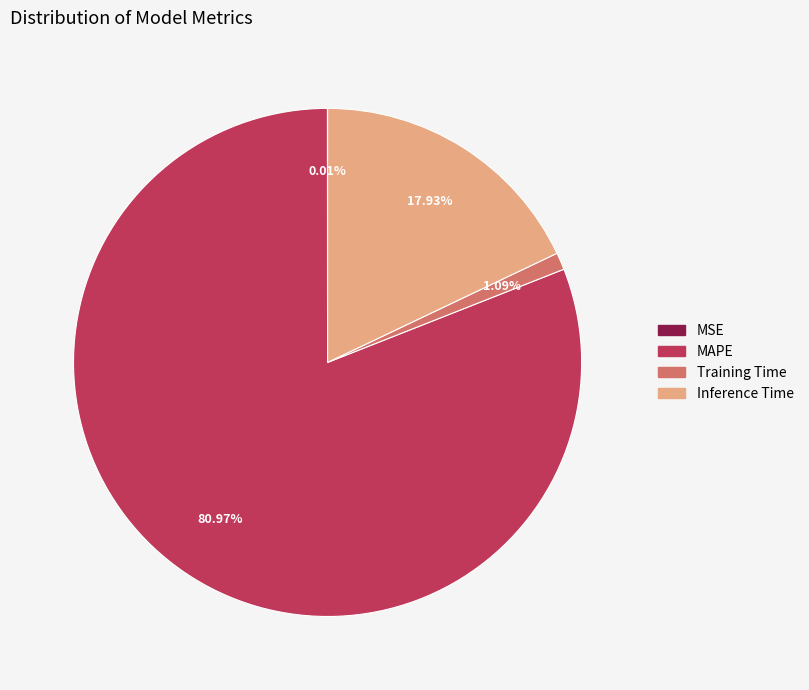

Which slice represents more than half of the pie?

MAPE